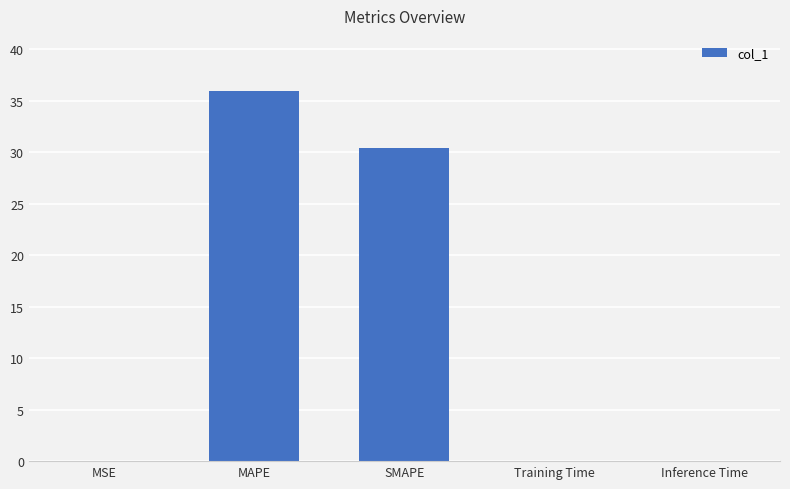

How many categories are shown in the chart?

5